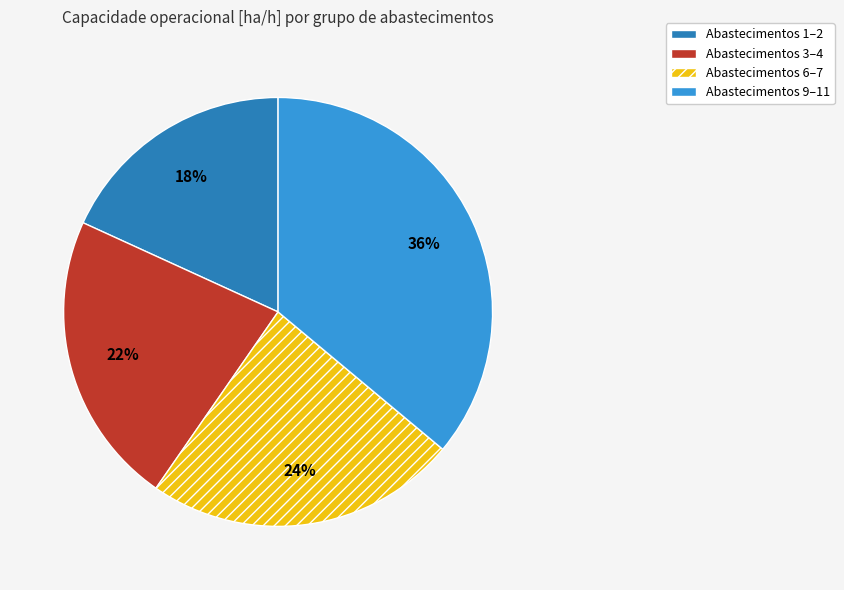

To the nearest percent, what is the average slice percentage?

25%